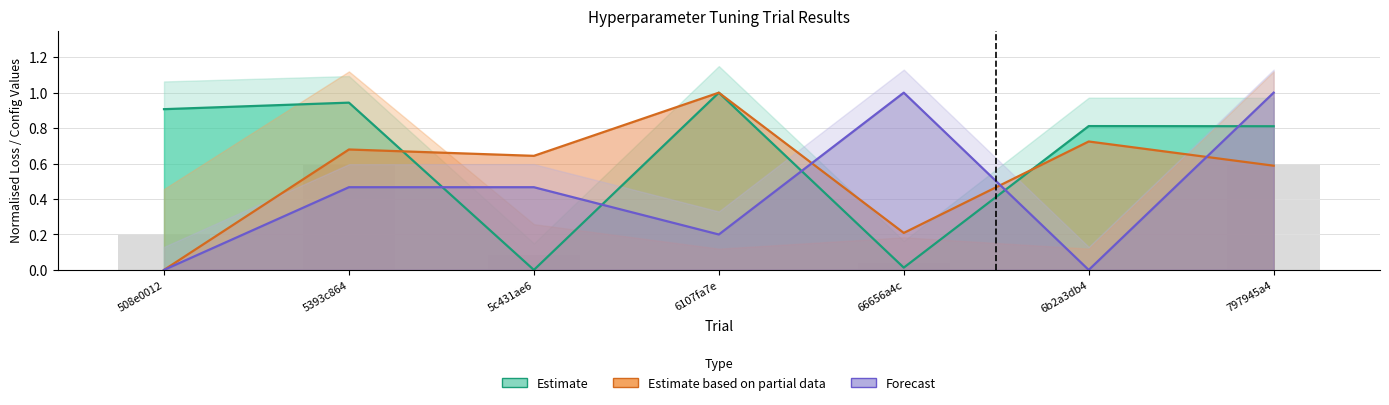

At which category is the sum across all series the highest?

797945a4